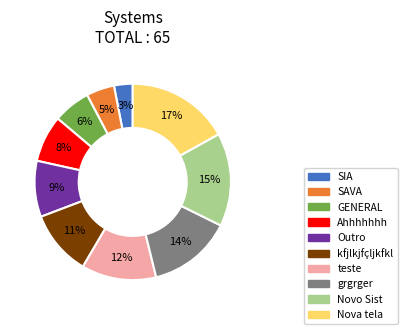

Is GENERAL the majority of the pie?

No